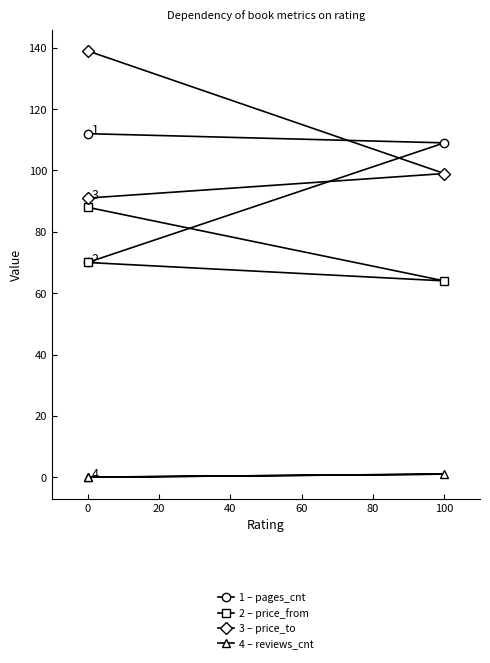

Count the number of categories in the chart.

3